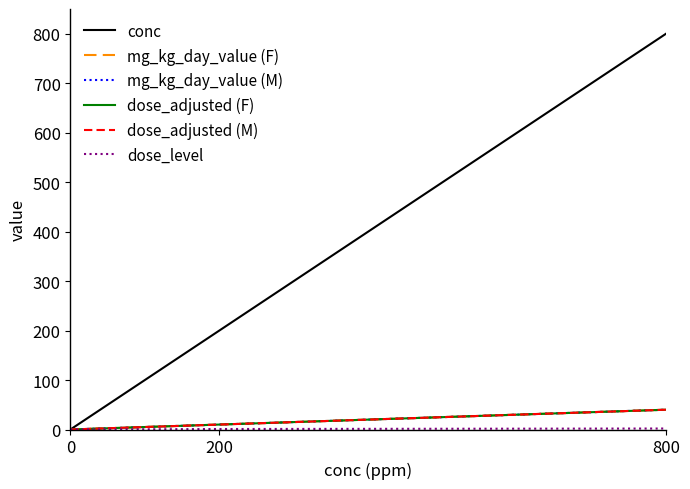

What is the difference between the second highest and minimum values in the conc series?

200